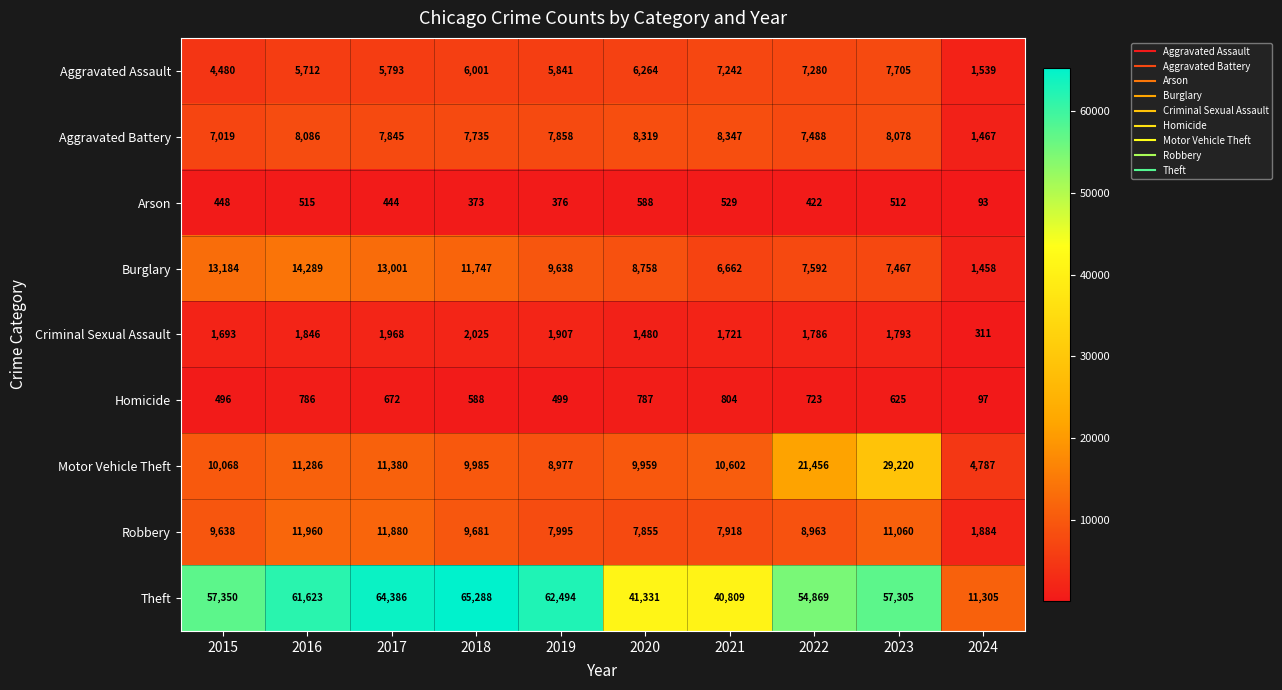

Count the number of categories in the chart.

10